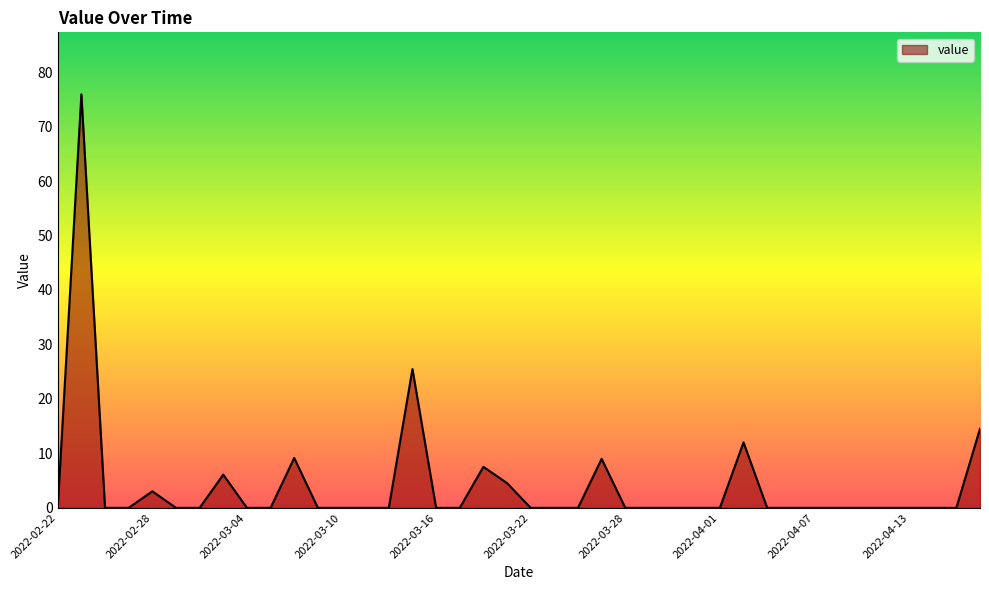

What is the difference between the maximum and minimum values?

75.9